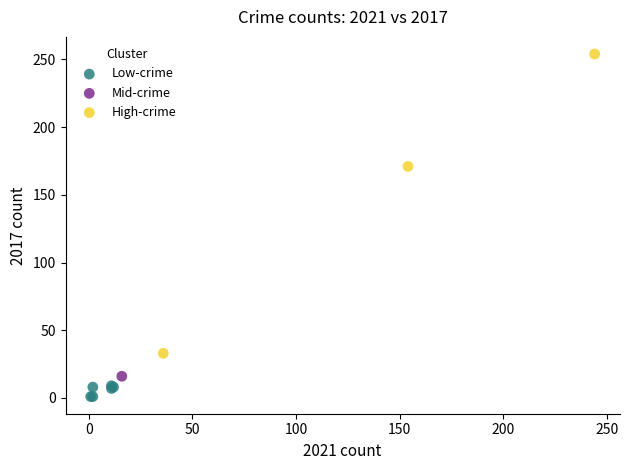

What are all the series names shown in the legend?

Low-crime, Mid-crime, High-crime